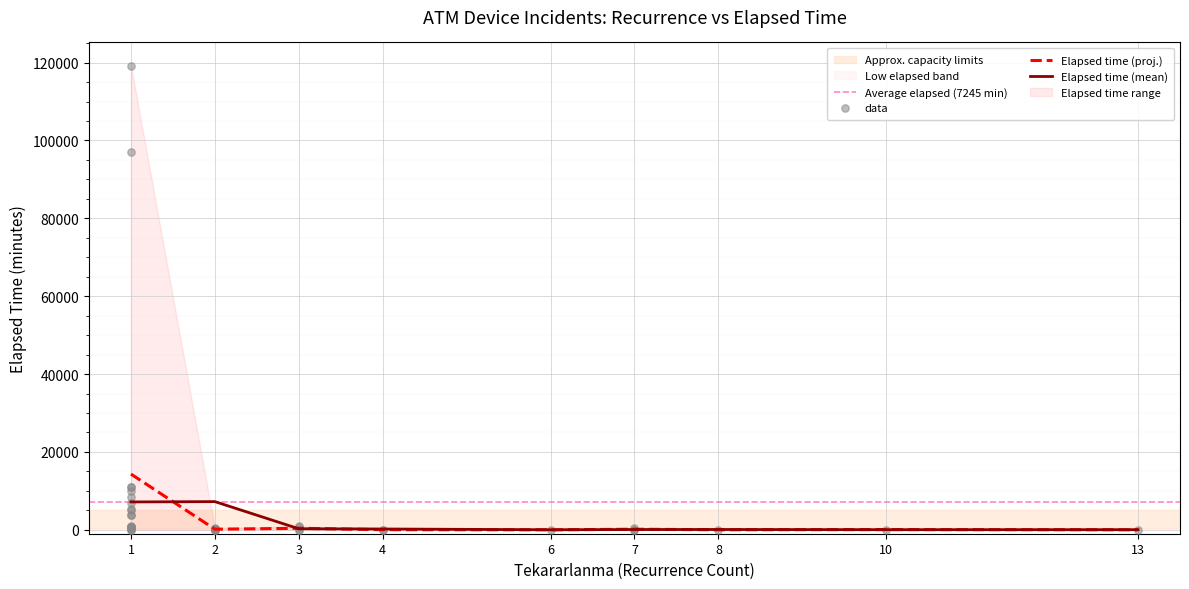

The value of Elapsed time (proj.) at 6 is 0.0. True or false?

True